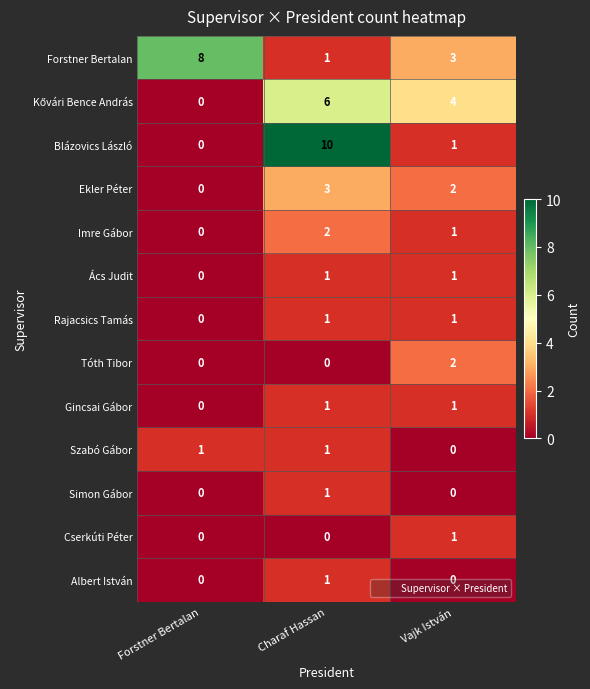

Is the value of Szabó Gábor at Vajk István greater than the value of Imre Gábor at Vajk István?

No